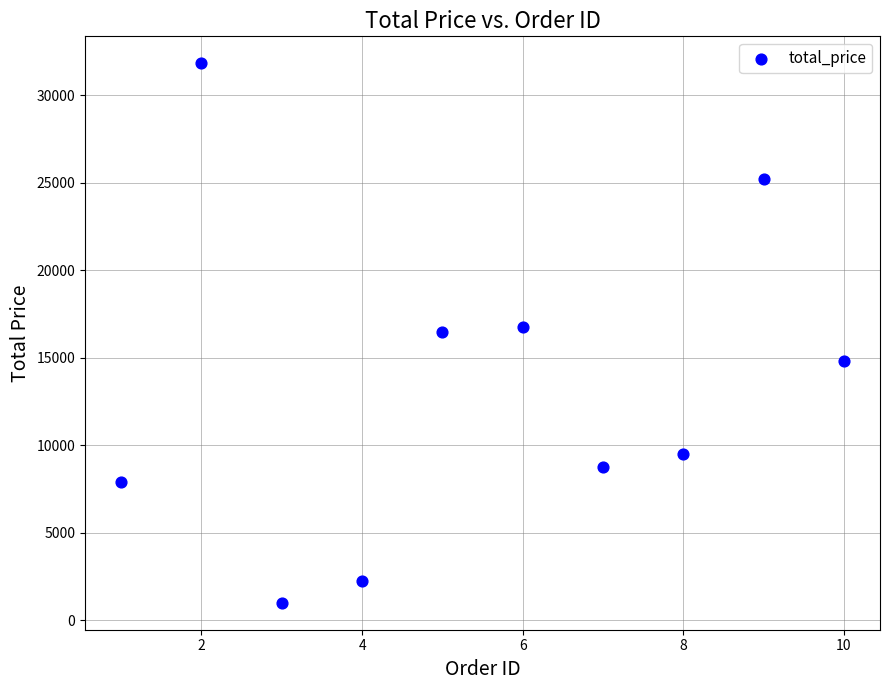

What is the average Y value?

13446.5